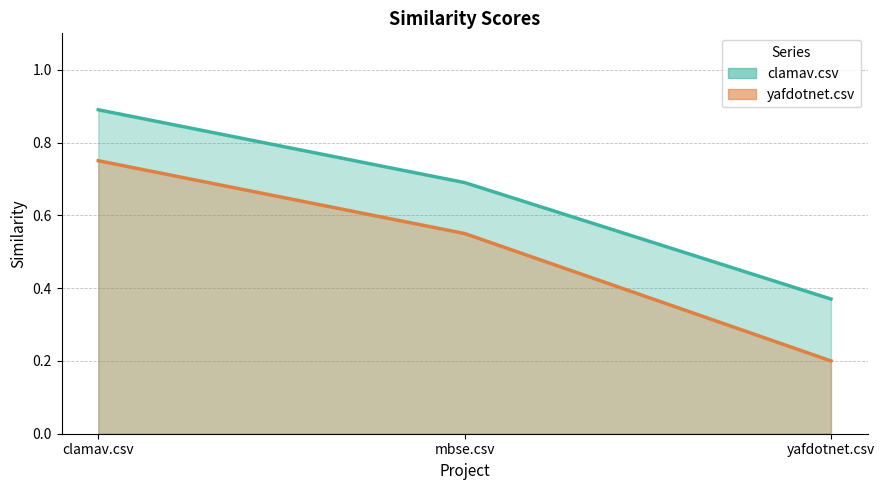

Which has a higher value, clamav.csv or yafdotnet.csv?

clamav.csv